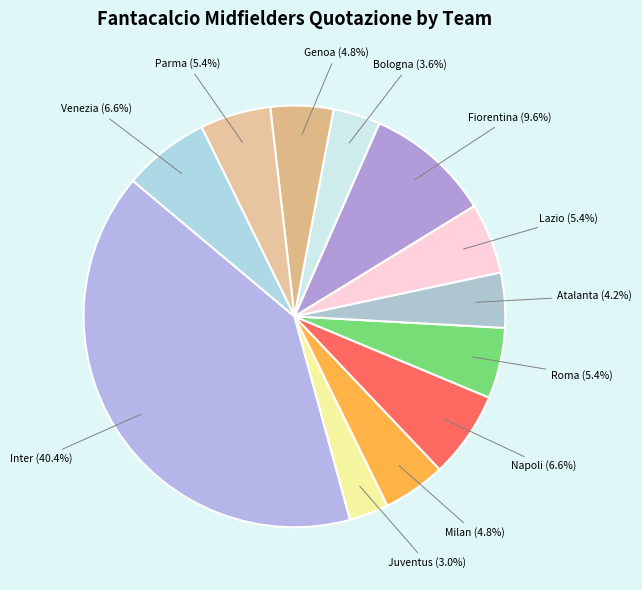

True or false: Juventus accounts for 26% of the total.

False